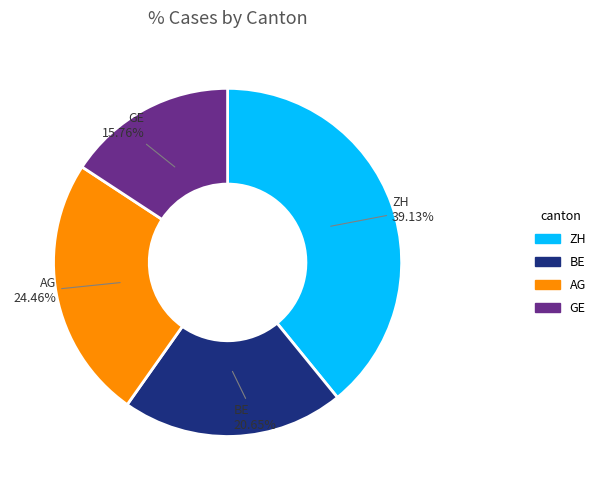

What percentage is NOT represented by ZH?

60.9%